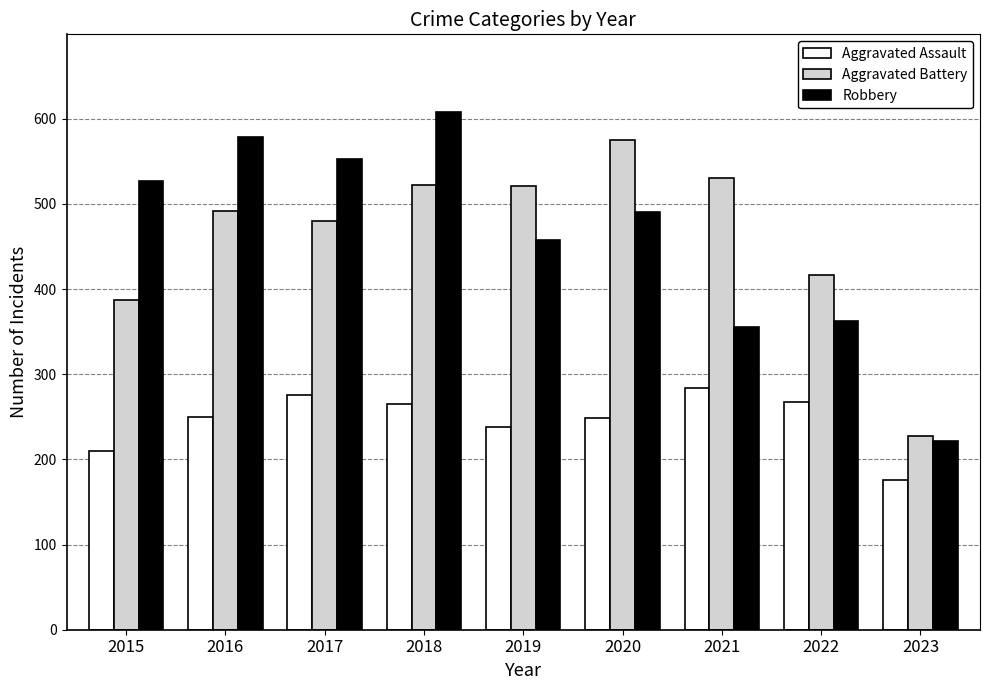

The value of Aggravated Assault at 2015 is 320. True or false?

False